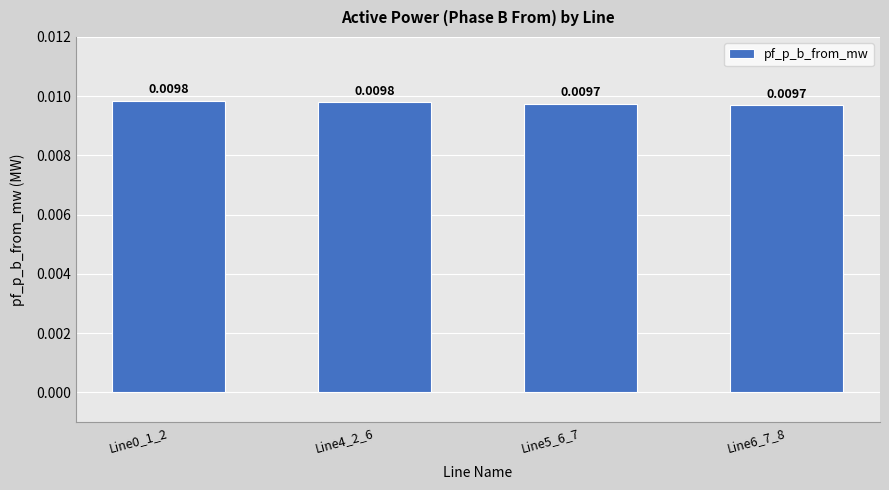

Between Line4_2_6 and Line6_7_8, which is larger?

Line4_2_6